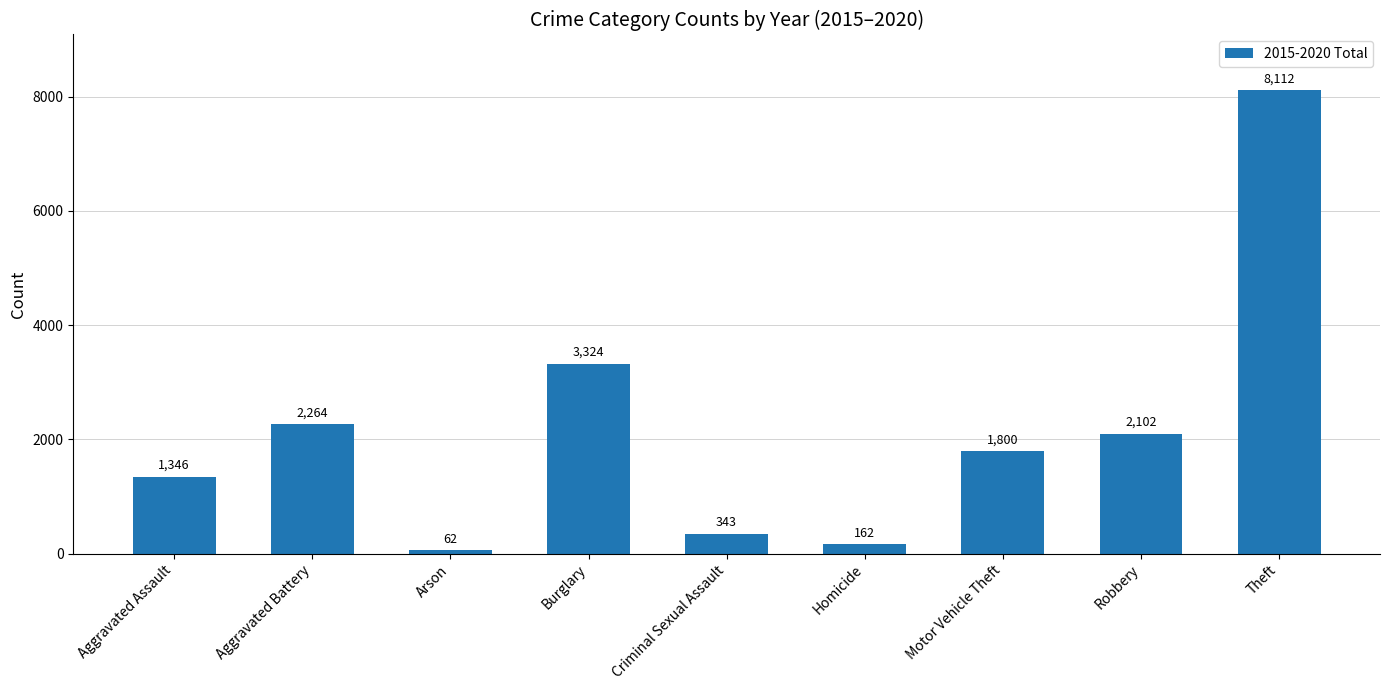

Approximately how many times larger is the value at Burglary compared to Homicide?

20.5